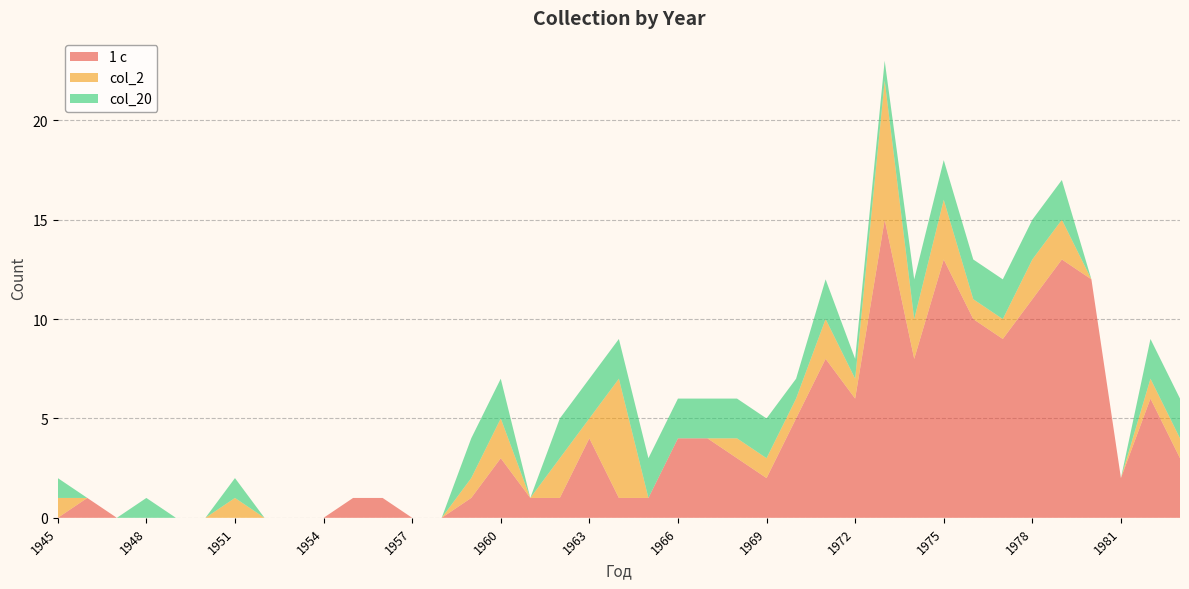

Reading left to right, what are all the values shown in this chart?

1 c: 1945=0	1946=1	1947=0	1948=0	1949=0	1950=0	1951=0	1952=0	1953=0	1954=0	1955=1	1956=1	1957=0	1958=0	1959=1	1960=3	1961=1	1962=1	1963=4	1964=1	1965=1	1966=4	1967=4	1968=3	1969=2	1970=5	1971=8	1972=6	1973=15	1974=8	1975=13	1976=10	1977=9	1978=11	1979=13	1980=12	1981=2	1982=6	1983=3
col_2: 1945=1	1946=0	1947=0	1948=0	1949=0	1950=0	1951=1	1952=0	1953=0	1954=0	1955=0	1956=0	1957=0	1958=0	1959=1	1960=2	1961=0	1962=2	1963=1	1964=6	1965=0	1966=0	1967=0	1968=1	1969=1	1970=1	1971=2	1972=1	1973=7	1974=2	1975=3	1976=1	1977=1	1978=2	1979=2	1980=0	1981=0	1982=1	1983=1
col_20: 1945=1	1946=0	1947=0	1948=1	1949=0	1950=0	1951=1	1952=0	1953=0	1954=0	1955=0	1956=0	1957=0	1958=0	1959=2	1960=2	1961=0	1962=2	1963=2	1964=2	1965=2	1966=2	1967=2	1968=2	1969=2	1970=1	1971=2	1972=1	1973=1	1974=2	1975=2	1976=2	1977=2	1978=2	1979=2	1980=0	1981=0	1982=2	1983=2